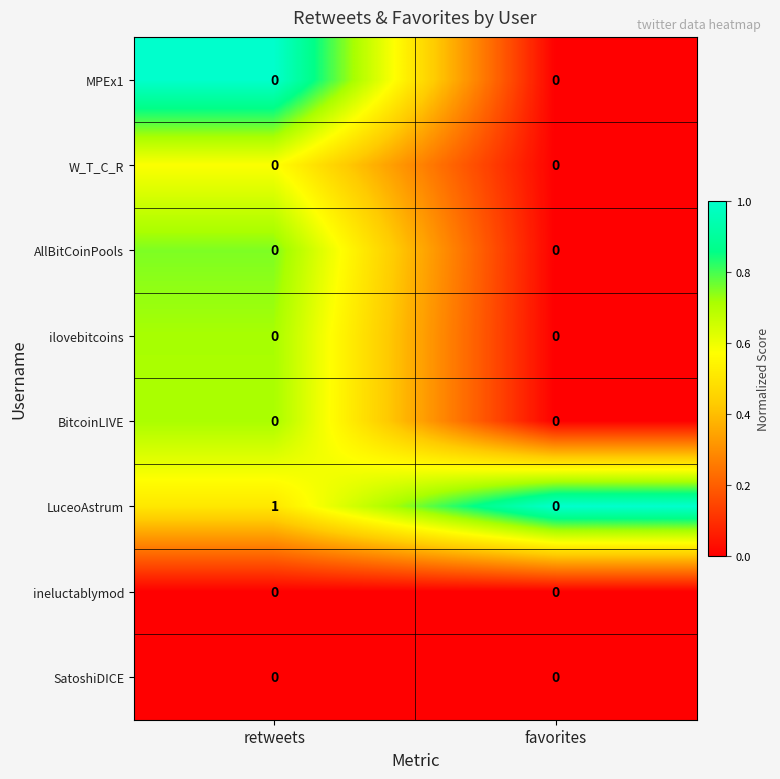

Reading right to left, list all the values displayed in this chart.

MPEx1: favorites=0	retweets=0
W_T_C_R: favorites=0	retweets=0
AllBitCoinPools: favorites=0	retweets=0
ilovebitcoins: favorites=0	retweets=0
BitcoinLIVE: favorites=0	retweets=0
LuceoAstrum: favorites=0	retweets=1
ineluctablymod: favorites=0	retweets=0
SatoshiDICE: favorites=0	retweets=0